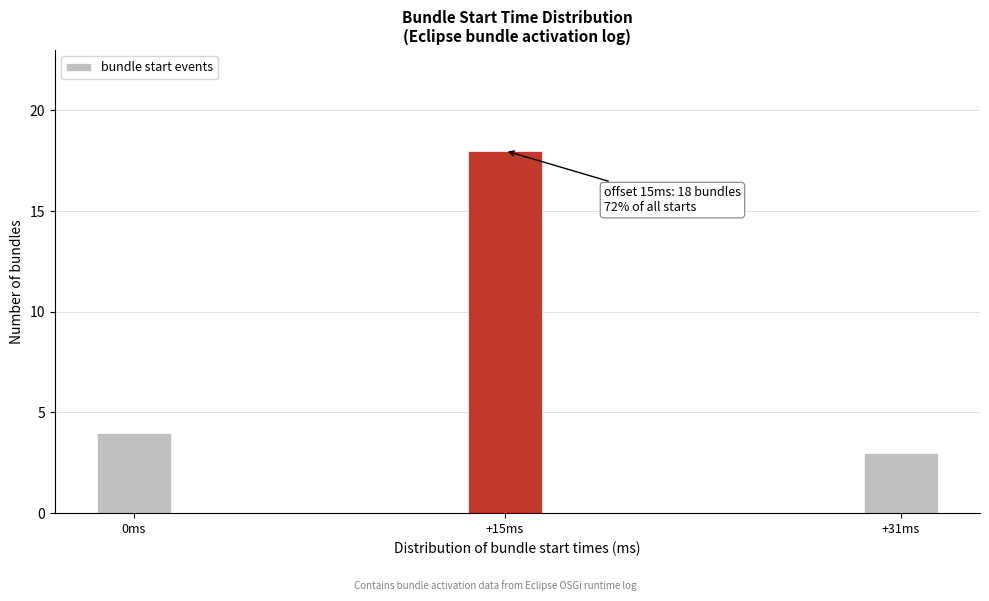

Reading right to left, transcribe all the data shown in this chart.

3	18	4